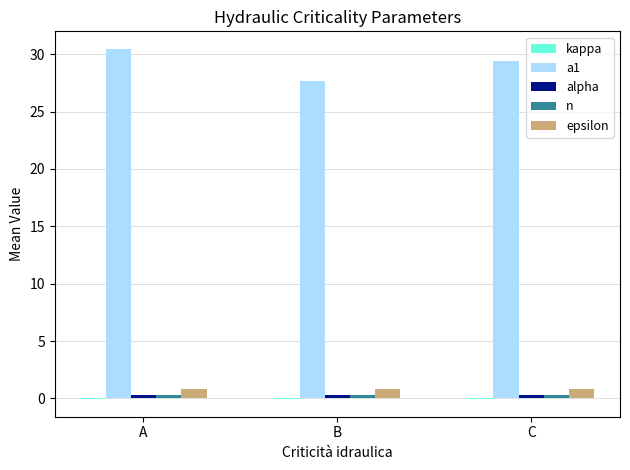

What is the greatest value displayed?

30.5